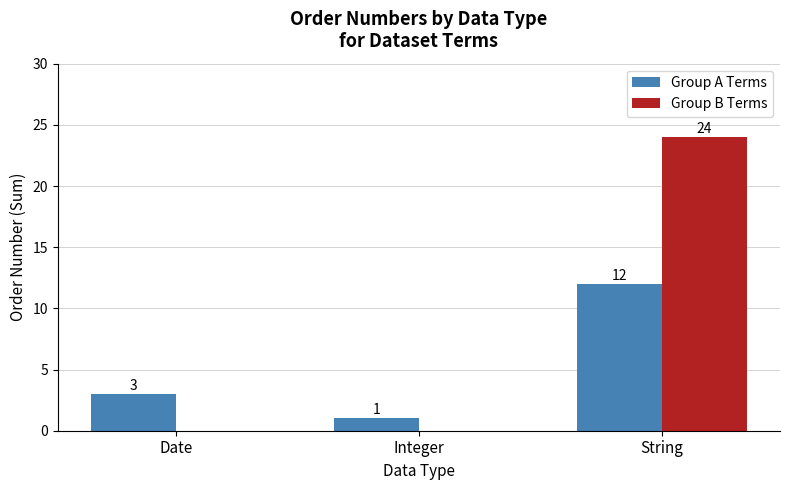

Where is Group A Terms nearest to the value 6?

Date